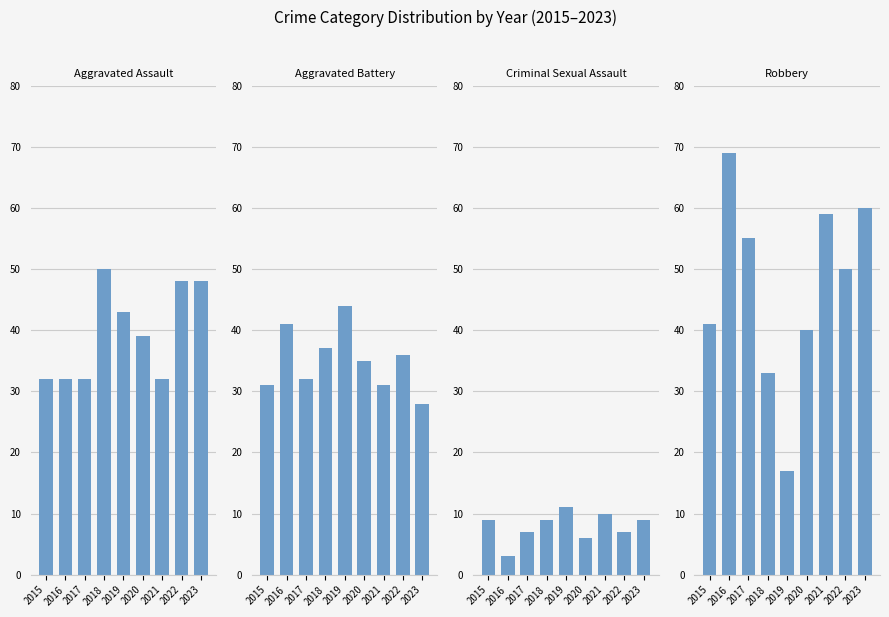

What is the highest value of the Aggravated Battery series?

44